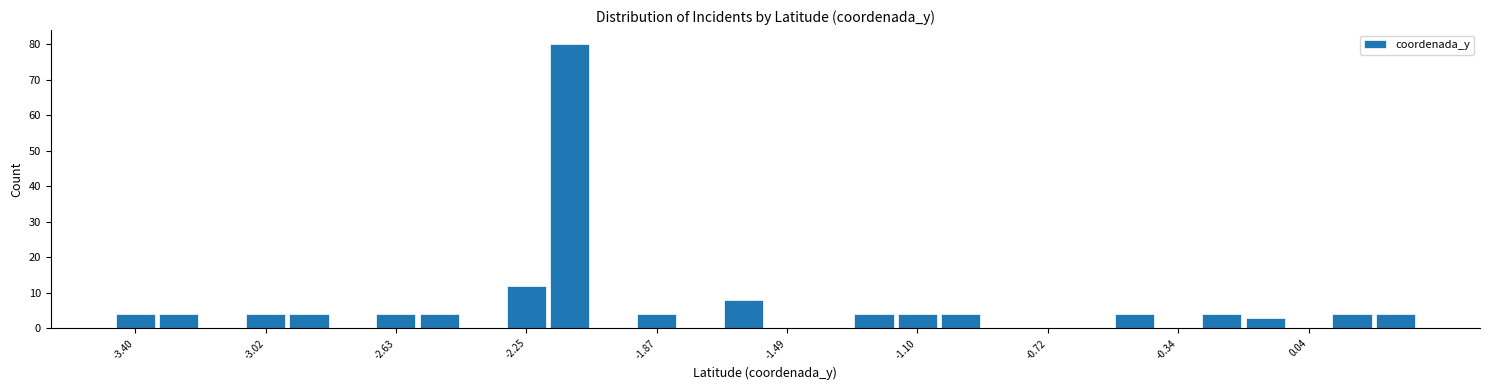

Around what value on the x-axis is the tallest bar? Give the approximate position of its centre, as read against the axis.

-2.10